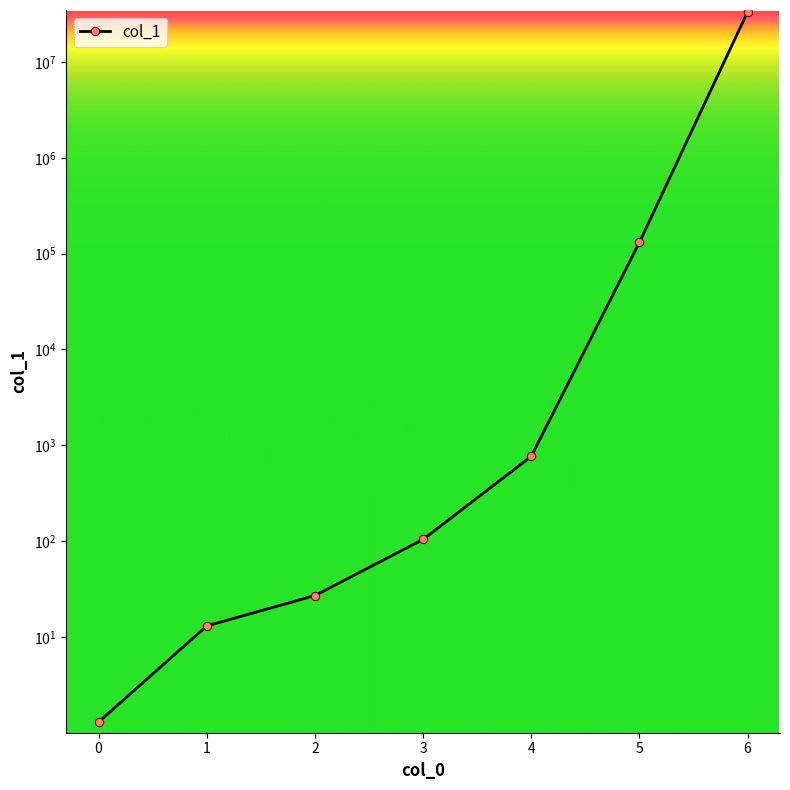

Does the chart have visible grid lines?

No